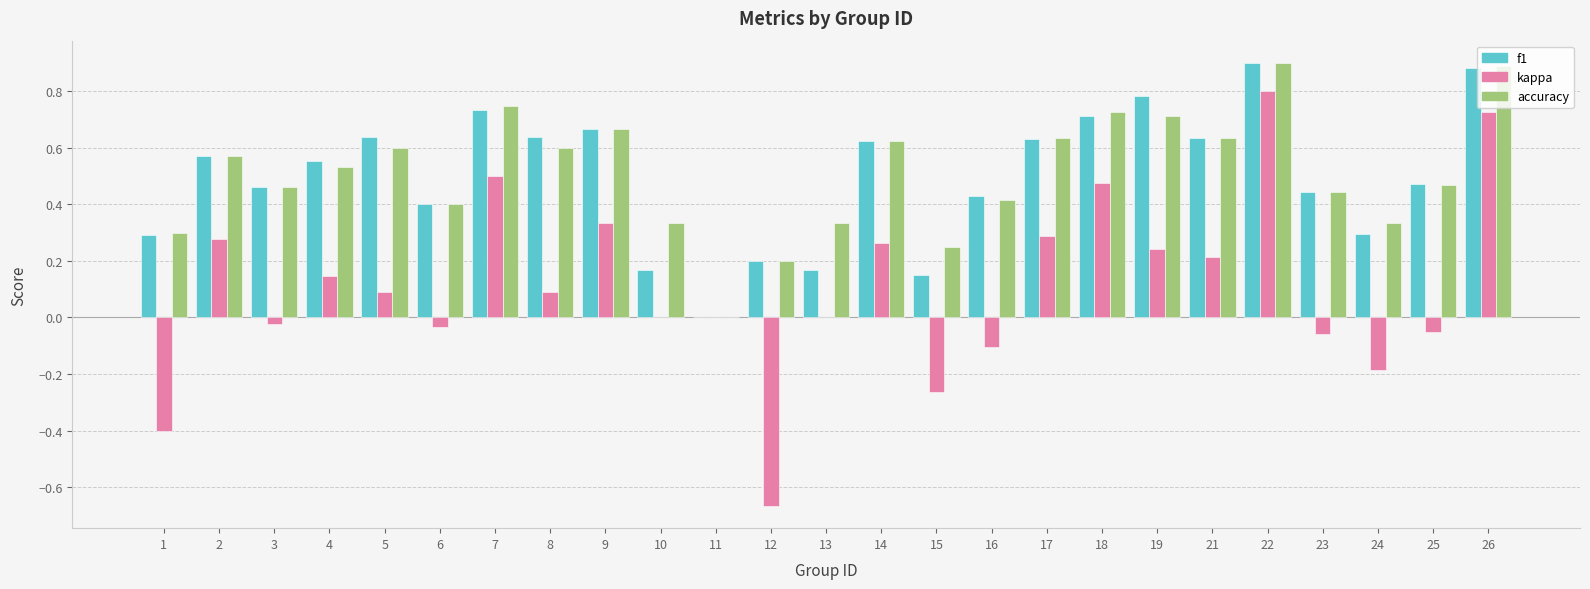

What is the sum of all accuracy values?

12.8